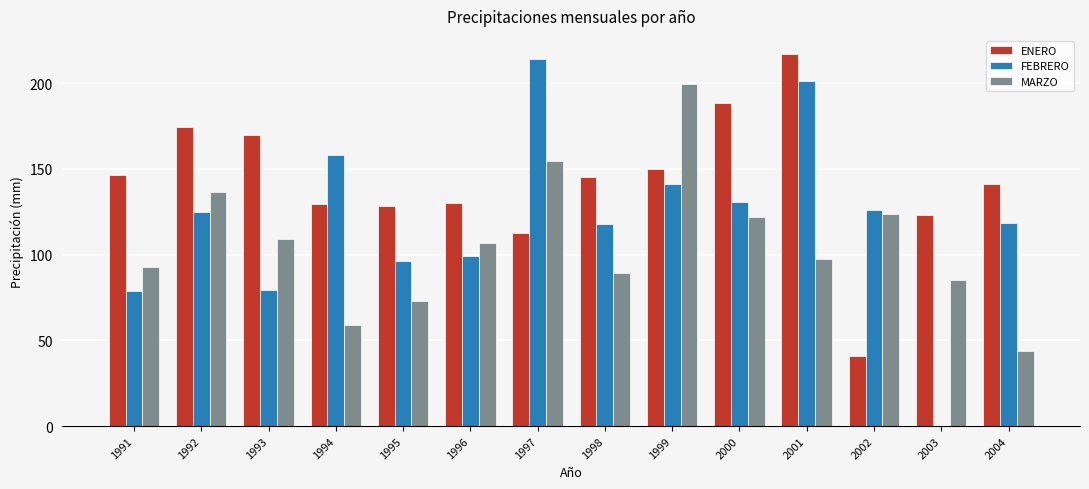

What is the sum of the MARZO values at 2004 and 1998?

133.4